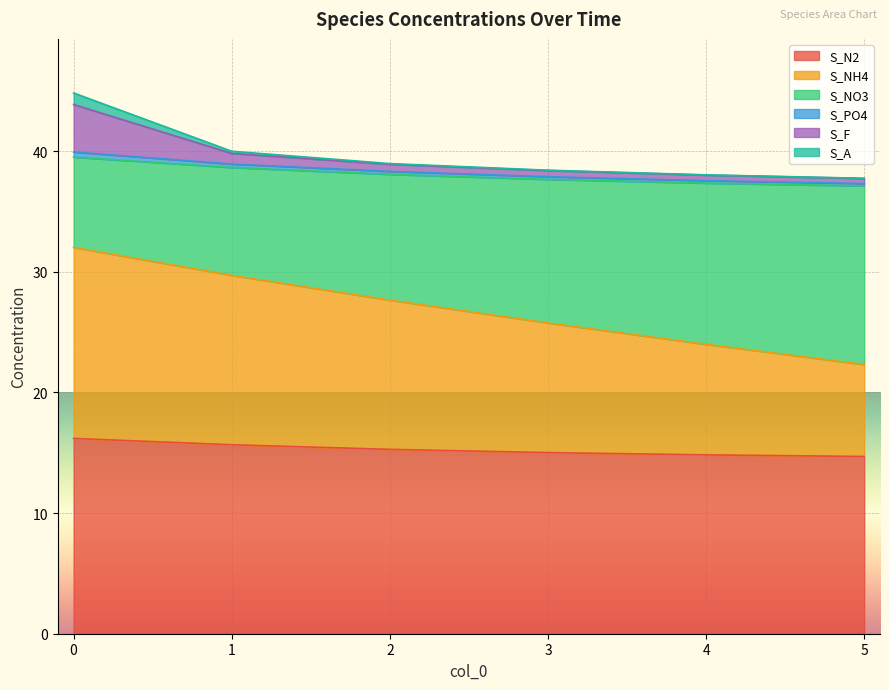

The S_NH4 series shows 12.3 at 5. True or false?

False